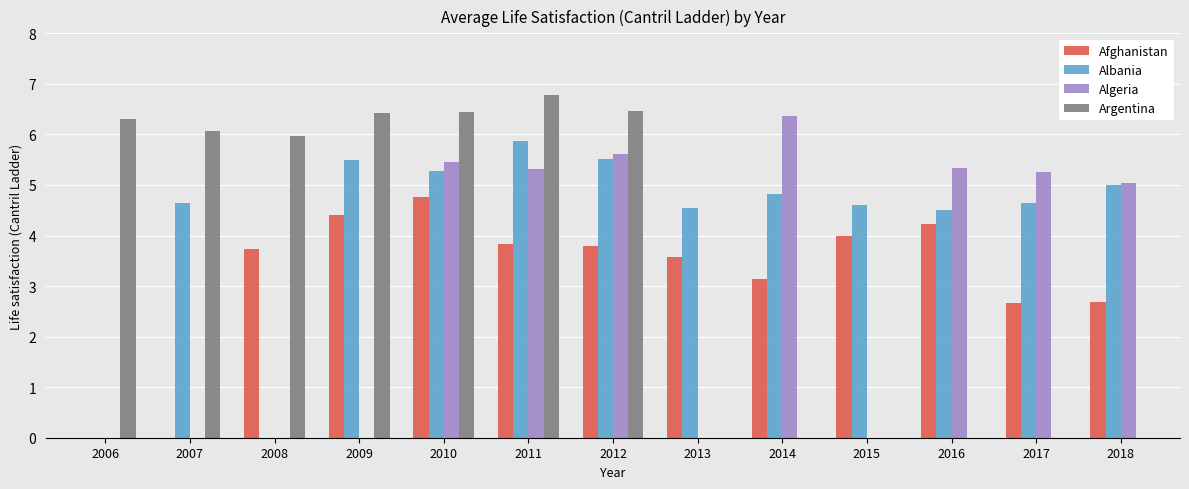

What are all the series names shown in the legend?

Afghanistan, Albania, Algeria, Argentina